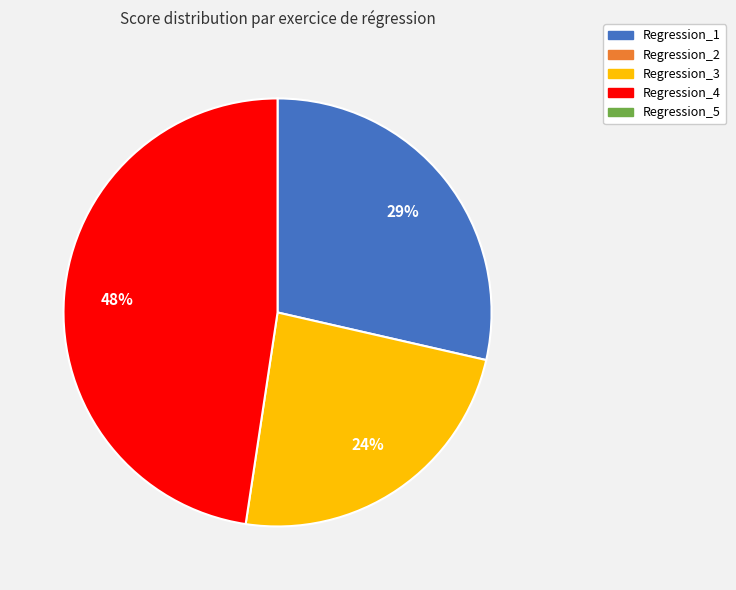

To the nearest percent, what is the average slice percentage?

33%